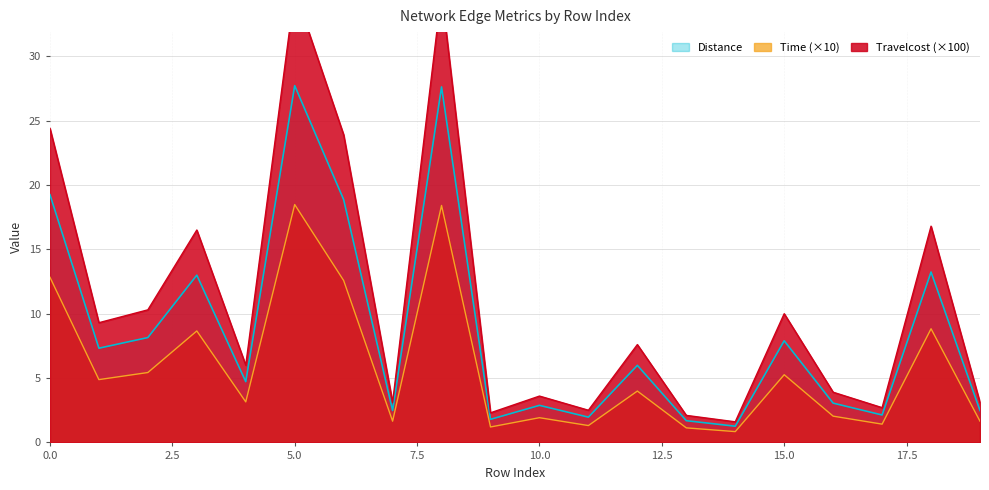

What is the approximate value of Time at 10?

1.9